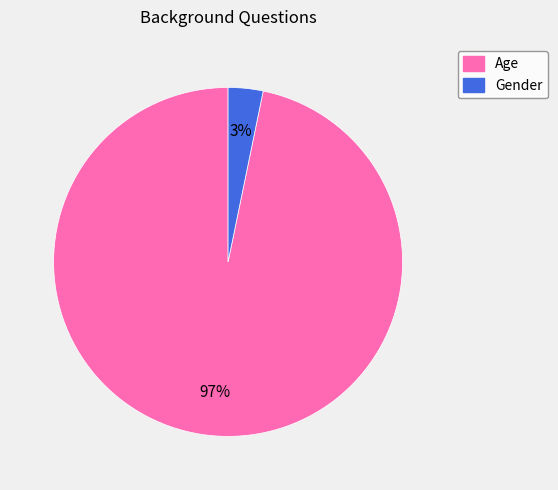

Is Age the majority of the pie?

Yes